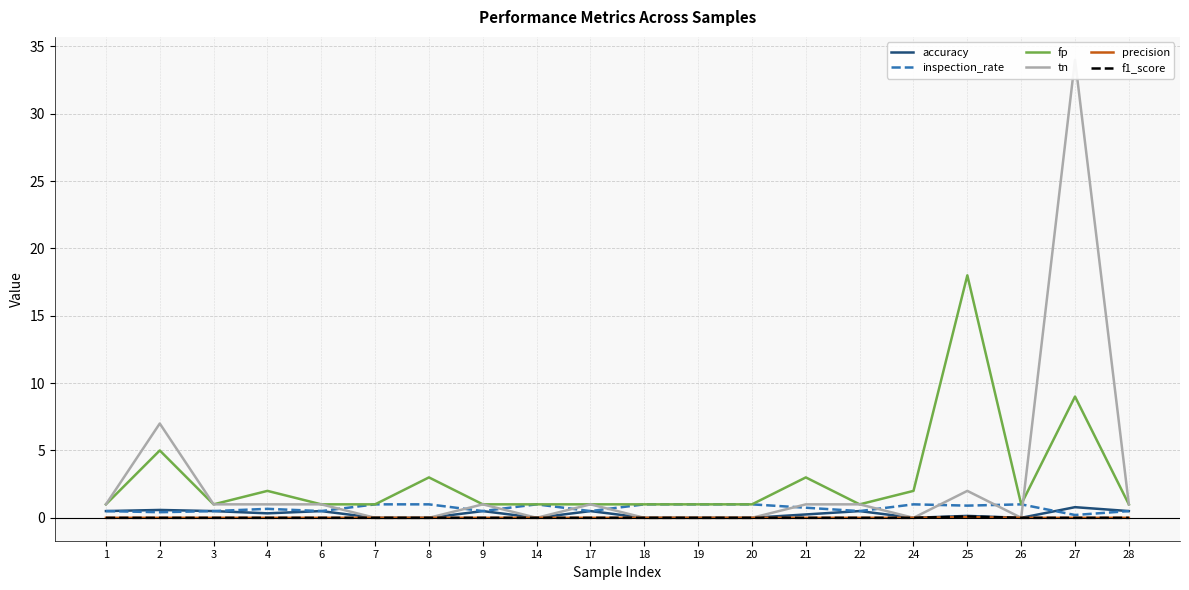

Reading left to right, what are all the values shown in this chart?

accuracy: 1=0.5	2=0.6	3=0.5	4=0.3	6=0.5	7=0.0	8=0.0	9=0.5	14=0.0	17=0.5	18=0.0	19=0.0	20=0.0	21=0.2	22=0.5	24=0.0	25=0.1	26=0.0	27=0.8	28=0.5
inspection_rate: 1=0.5	2=0.4	3=0.5	4=0.7	6=0.5	7=1.0	8=1.0	9=0.5	14=1.0	17=0.5	18=1.0	19=1.0	20=1.0	21=0.8	22=0.5	24=1.0	25=0.9	26=1.0	27=0.2	28=0.5
fp: 1=1.0	2=5.0	3=1.0	4=2.0	6=1.0	7=1.0	8=3.0	9=1.0	14=1.0	17=1.0	18=1.0	19=1.0	20=1.0	21=3.0	22=1.0	24=2.0	25=18.0	26=1.0	27=9.0	28=1.0
tn: 1=1.0	2=7.0	3=1.0	4=1.0	6=1.0	7=0.0	8=0.0	9=1.0	14=0.0	17=1.0	18=0.0	19=0.0	20=0.0	21=1.0	22=1.0	24=0.0	25=2.0	26=0.0	27=34.0	28=1.0
precision: 1=0.0	2=0.0	3=0.0	4=0.0	6=0.0	7=0.0	8=0.0	9=0.0	14=0.0	17=0.0	18=0.0	19=0.0	20=0.0	21=0.0	22=0.0	24=0.0	25=0.1	26=0.0	27=0.0	28=0.0
f1_score: 1=0.0	2=0.0	3=0.0	4=0.0	6=0.0	7=0.0	8=0.0	9=0.0	14=0.0	17=0.0	18=0.0	19=0.0	20=0.0	21=0.0	22=0.0	24=0.0	25=0.1	26=0.0	27=0.0	28=0.0